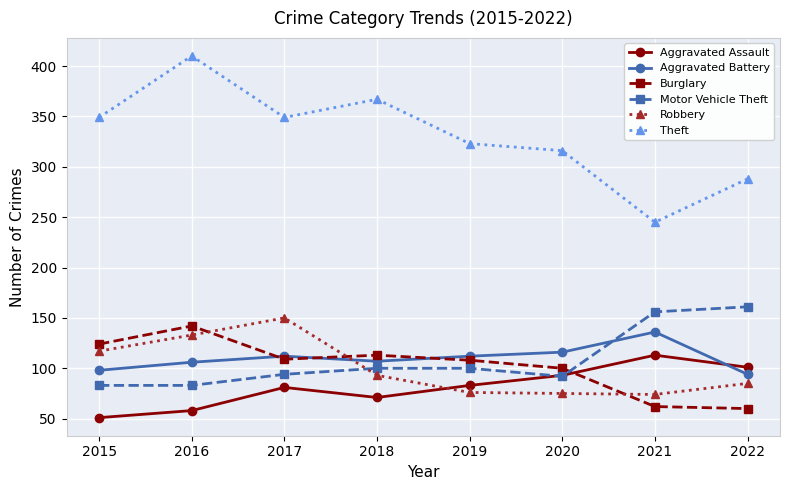

True or false: Aggravated Assault has a value of 130 at 2019.

False